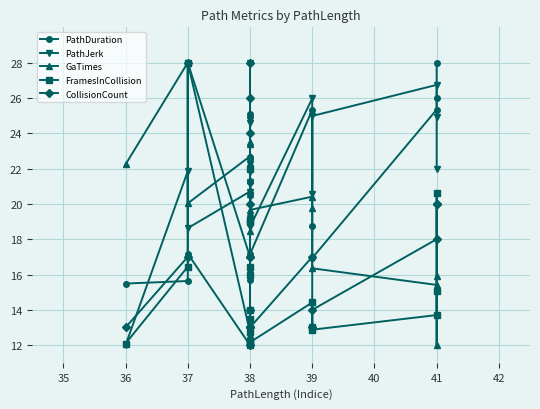

How many values in the GaTimes series exceed 20?

11